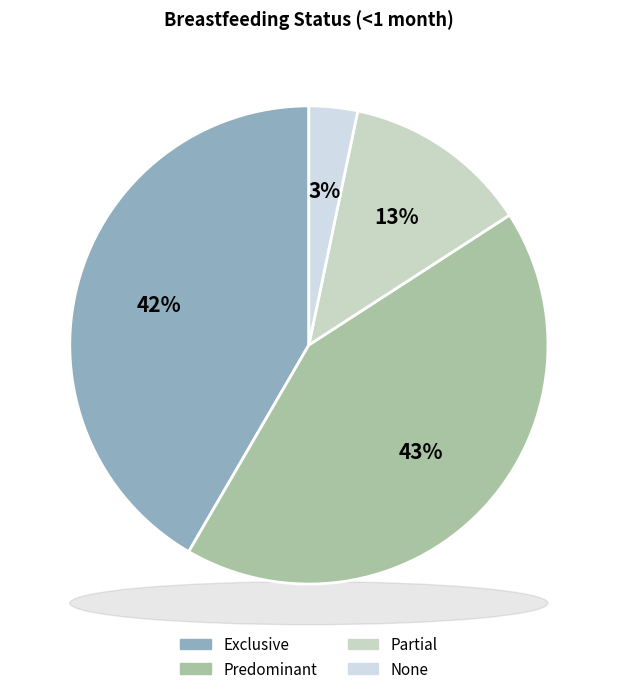

Which has a higher value, Exclusive or Predominant?

Predominant